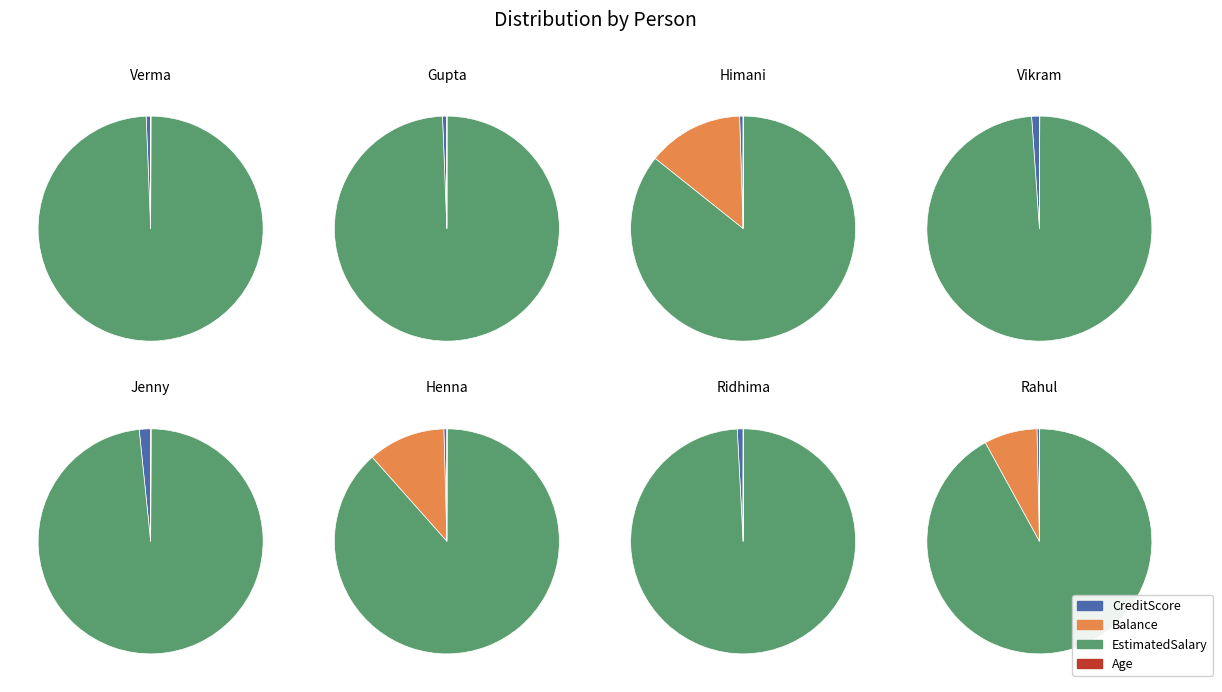

Which category has the smallest portion of the pie?

CreditScore